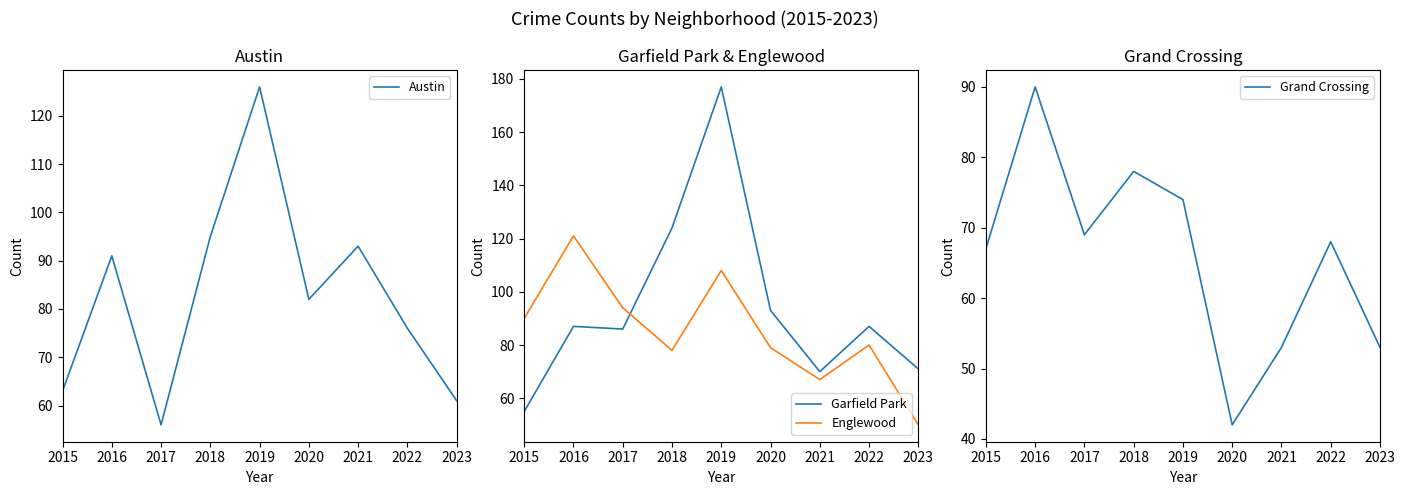

At which category is the sum across all series the highest?

2019